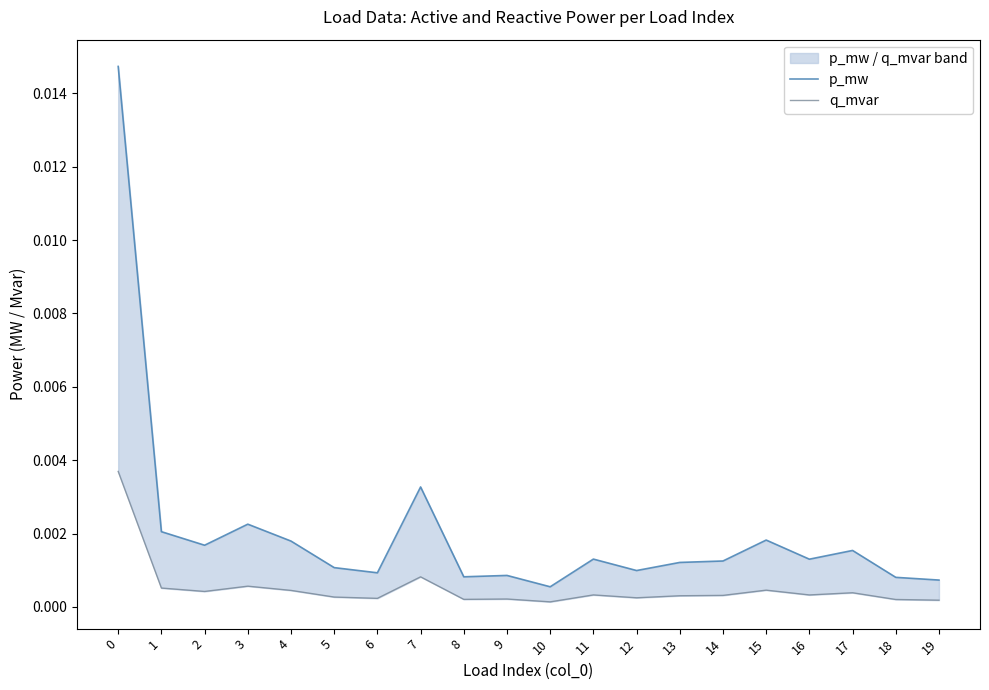

Where is the first local minimum for q_mvar?

2